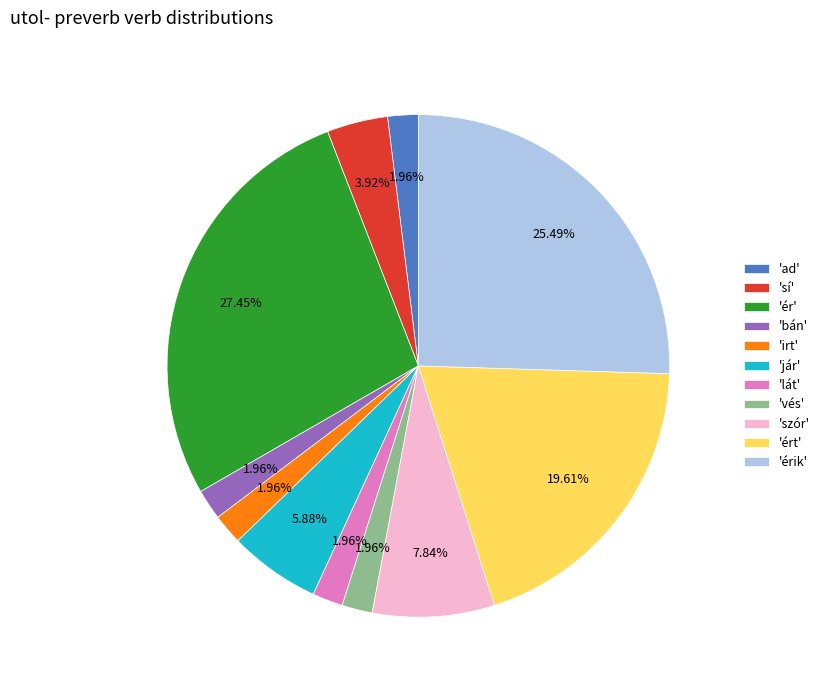

To the nearest percent, what is the average slice percentage?

9%